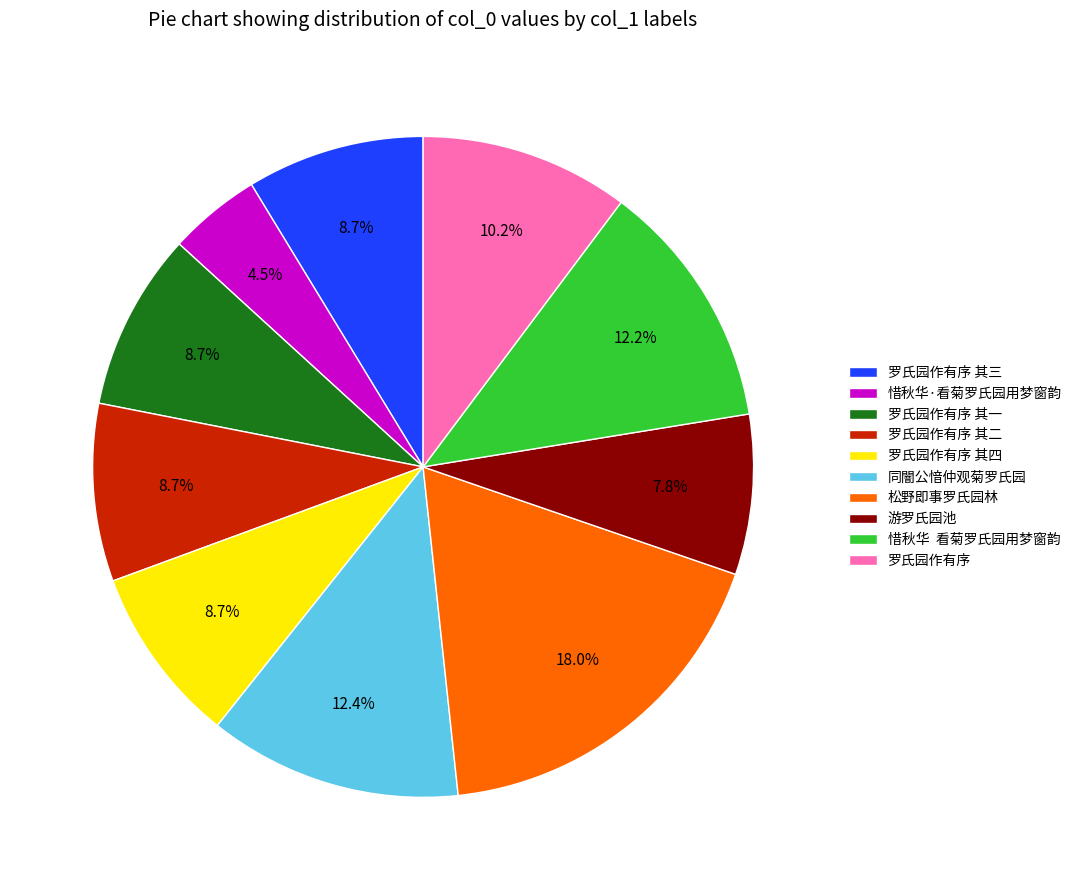

Combined, do 同闇公愔仲观菊罗氏园 and 松野即事罗氏园林 account for over 50%?

No